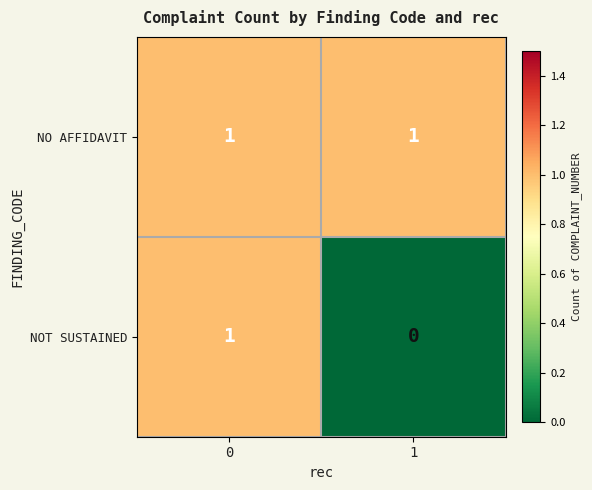

The NOT SUSTAINED series shows 0 at 1. True or false?

True